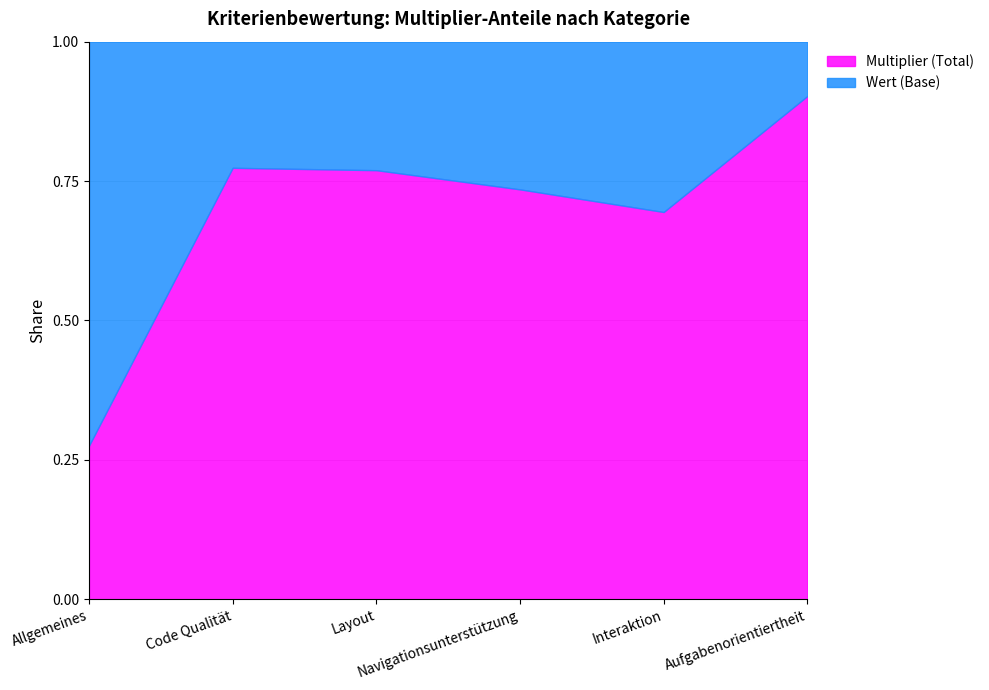

What is the label of the 3rd point from the left?

Layout